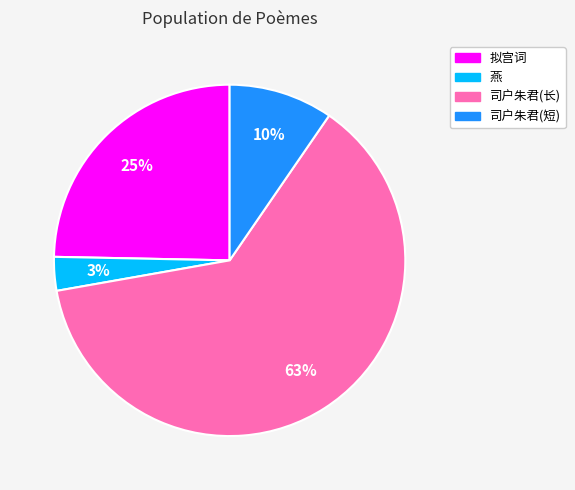

Is there any slice that represents more than half of the pie?

Yes